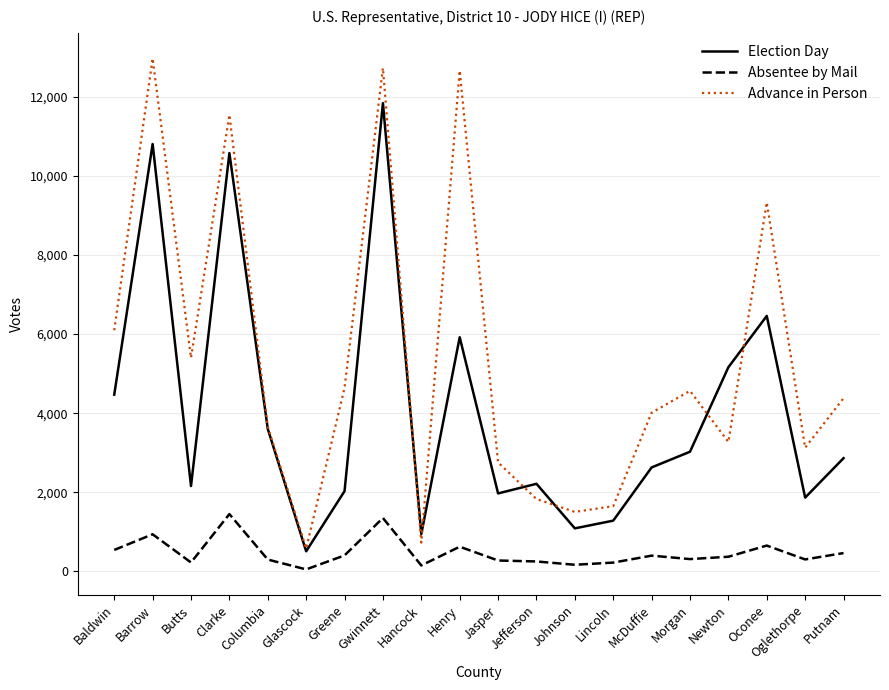

True or false: Election Day and Absentee by Mail cross at least once.

False